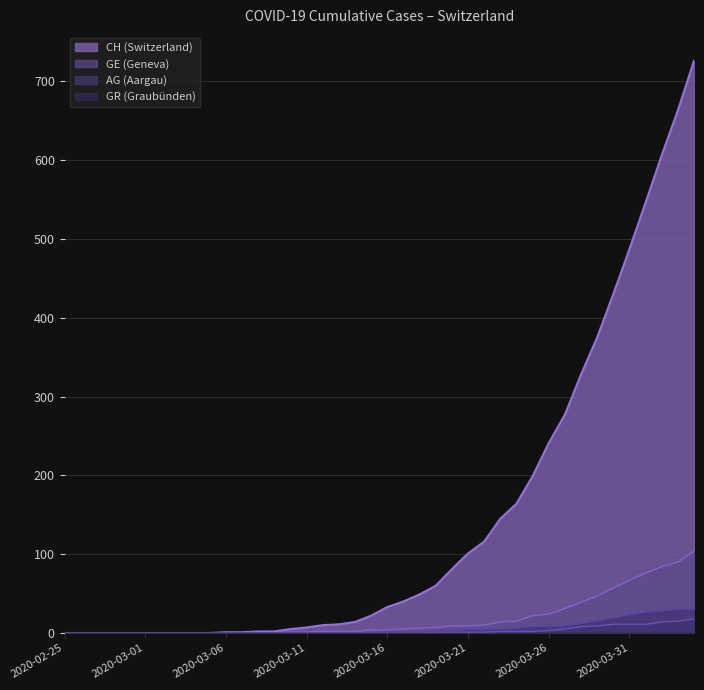

What is the greatest value displayed?

726